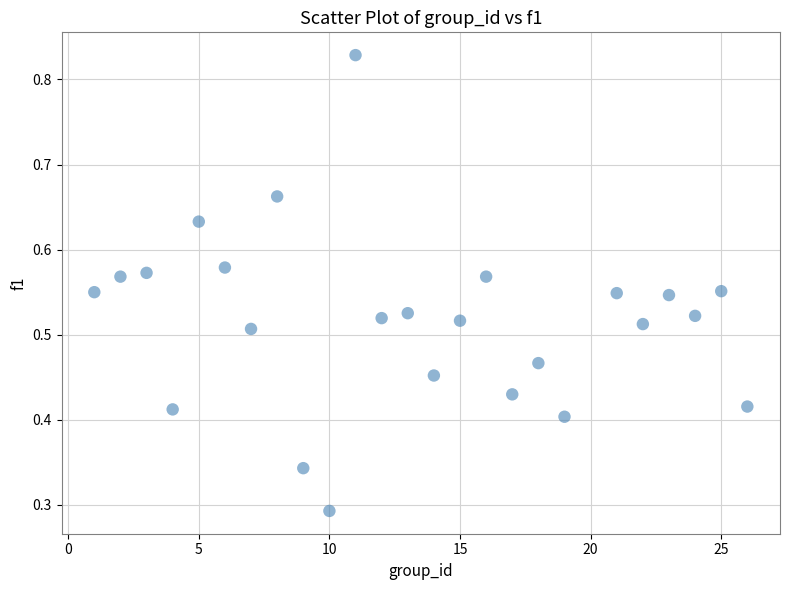

What is the range of X values (max minus min)?

25.0